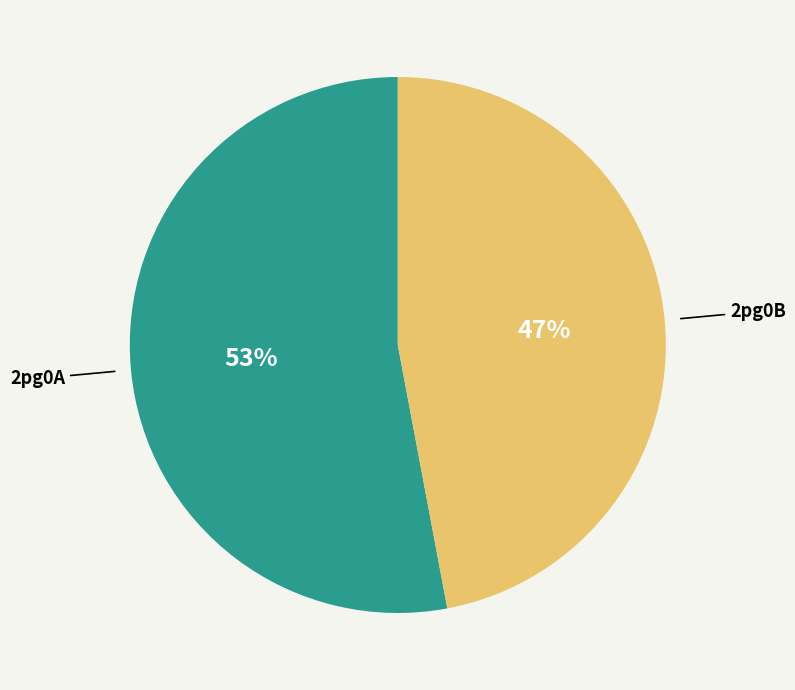

To the nearest percent, what is the average slice percentage?

50%